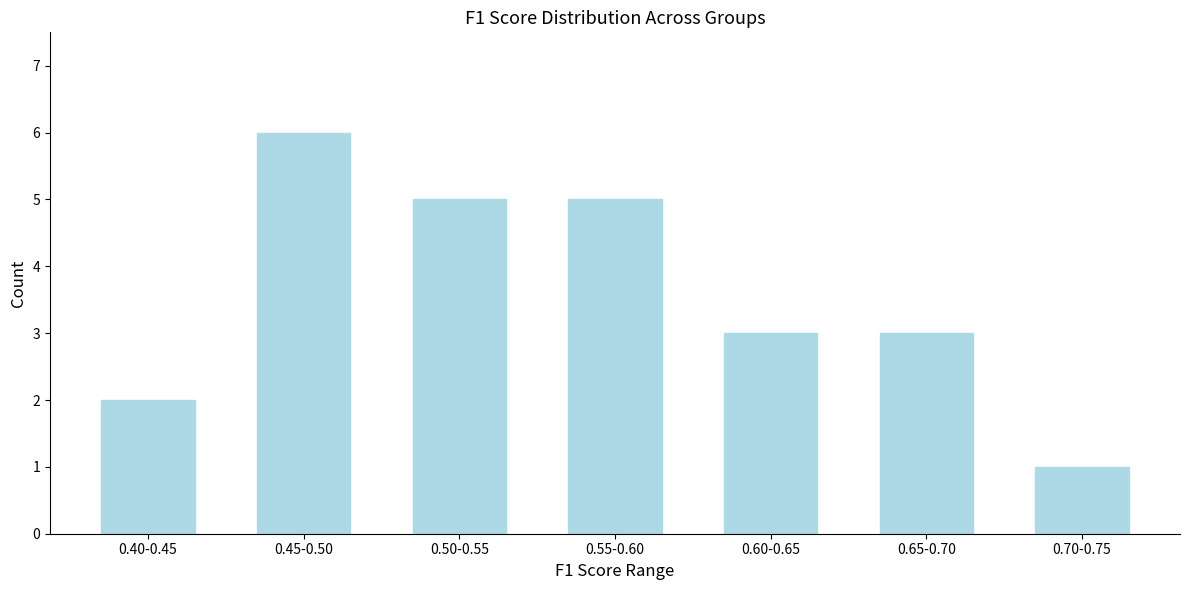

Reading left to right, extract all data points from this chart.

2	6	5	5	3	3	1